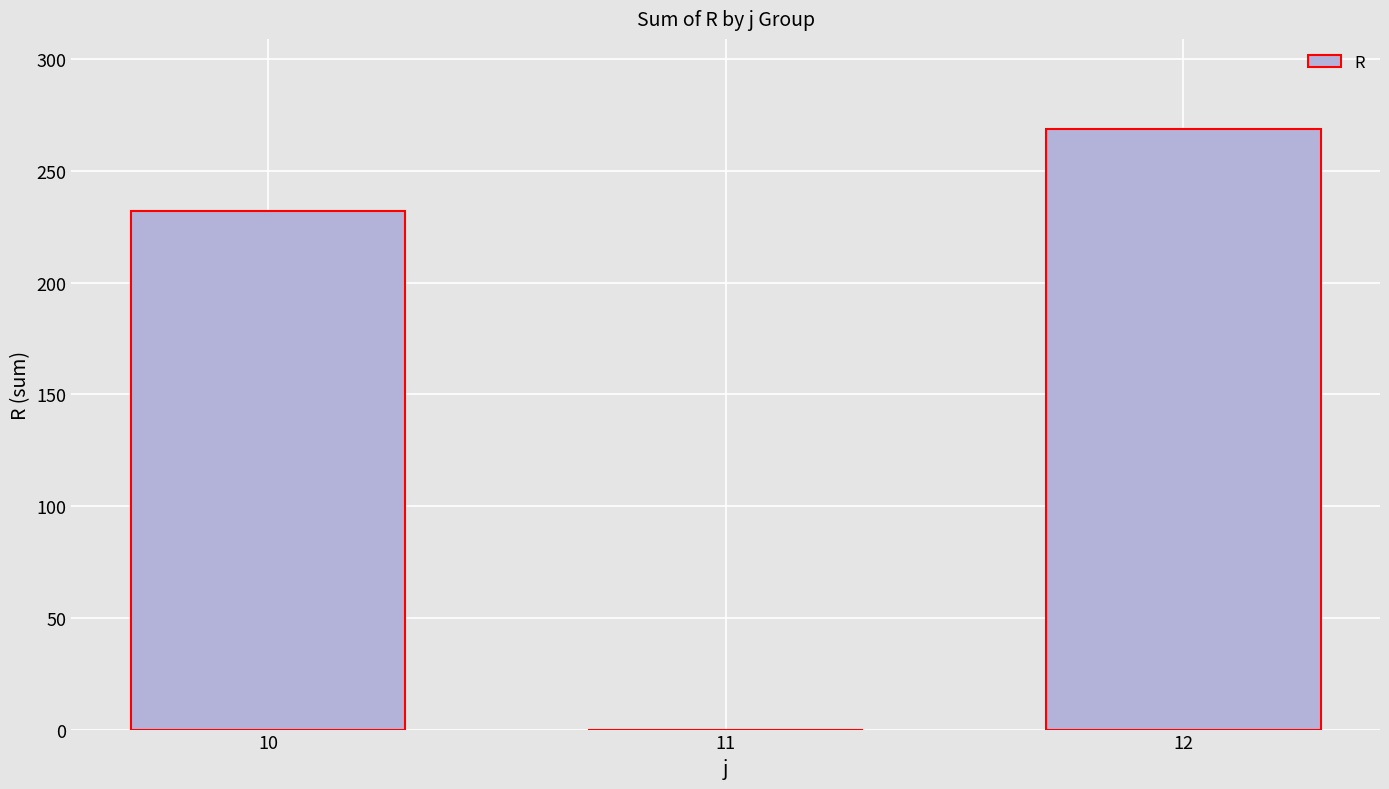

What is the change in value from 11 to 12?

+268.7